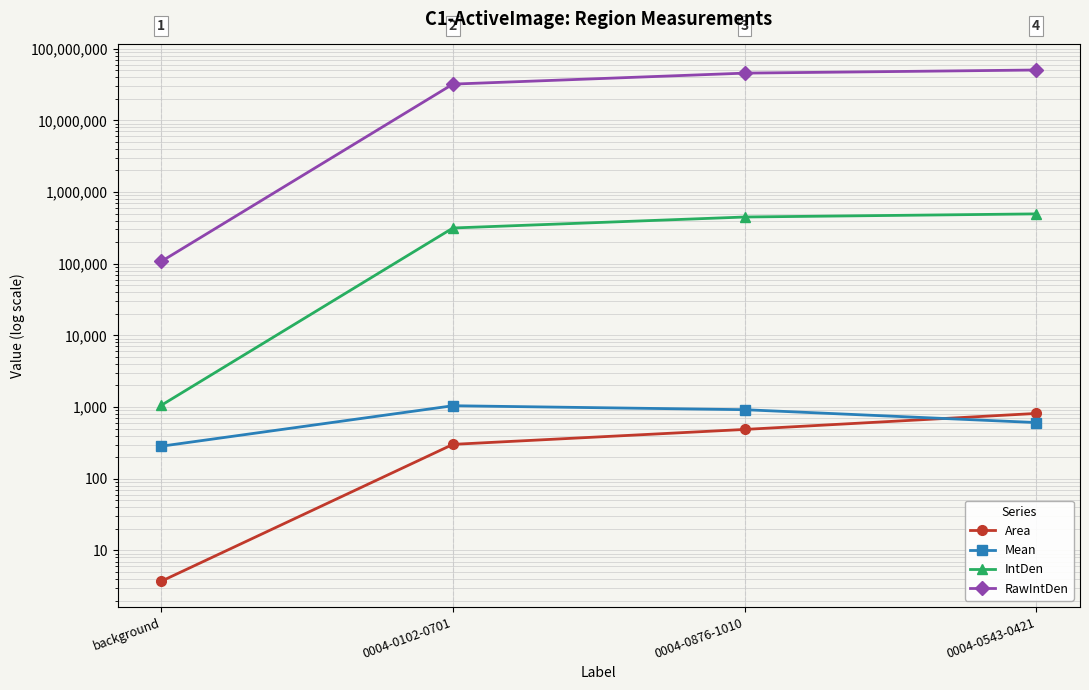

At which category is the sum across all series the highest?

0004-0543-0421